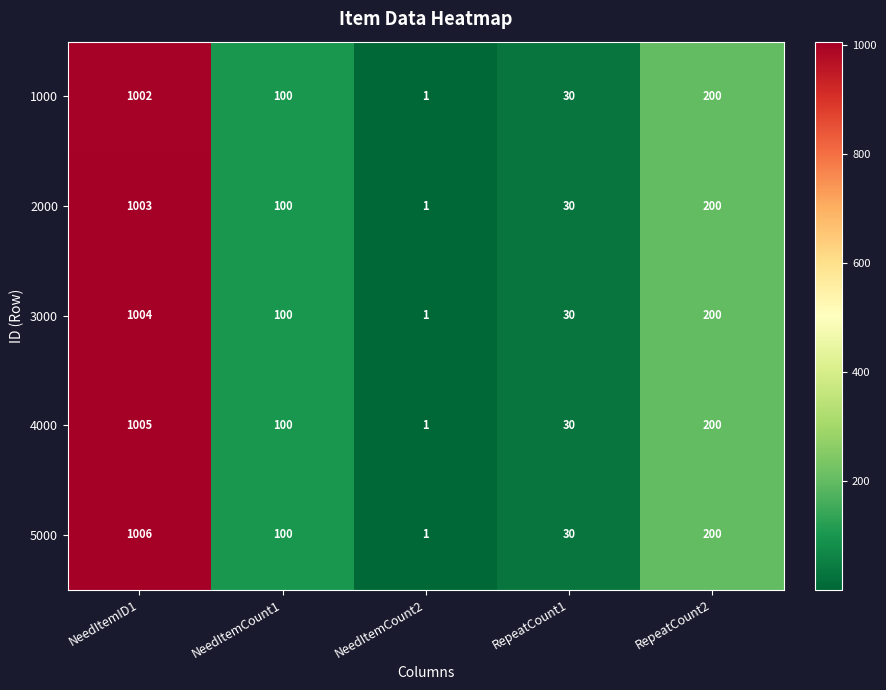

What is the total value across all series at RepeatCount2?

1000